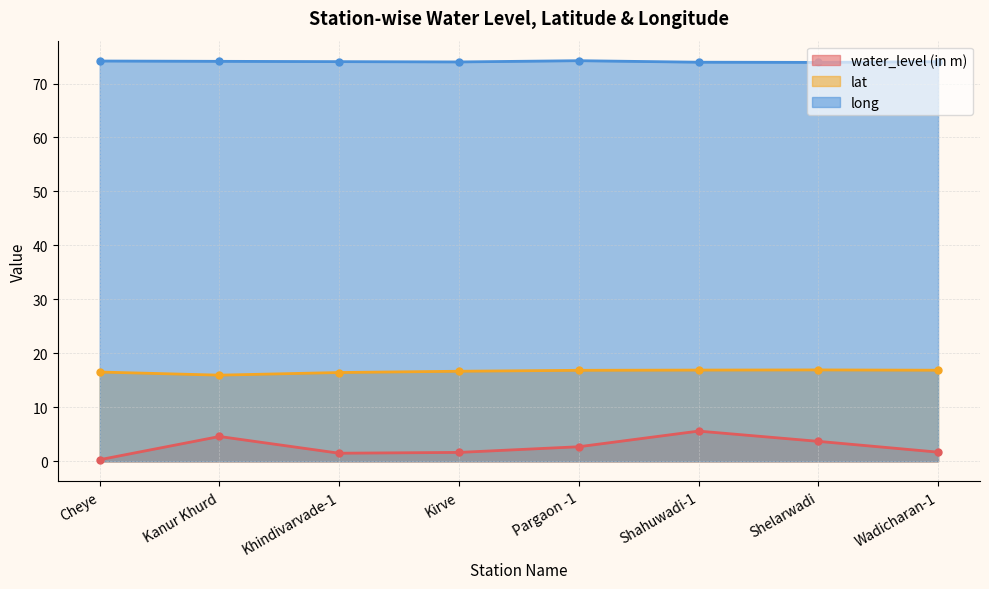

Which category has the highest value in the lat series?

Shelarwadi